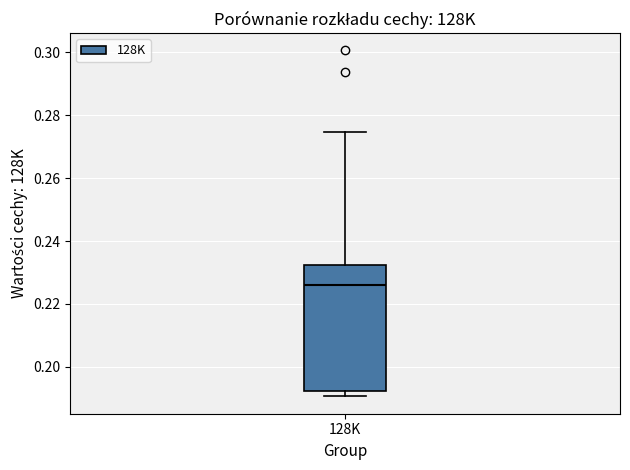

Where is the lower edge of the box for 128K on the y-axis? The values are not printed on the chart, so give them approximately, as read against the axis.

0.192